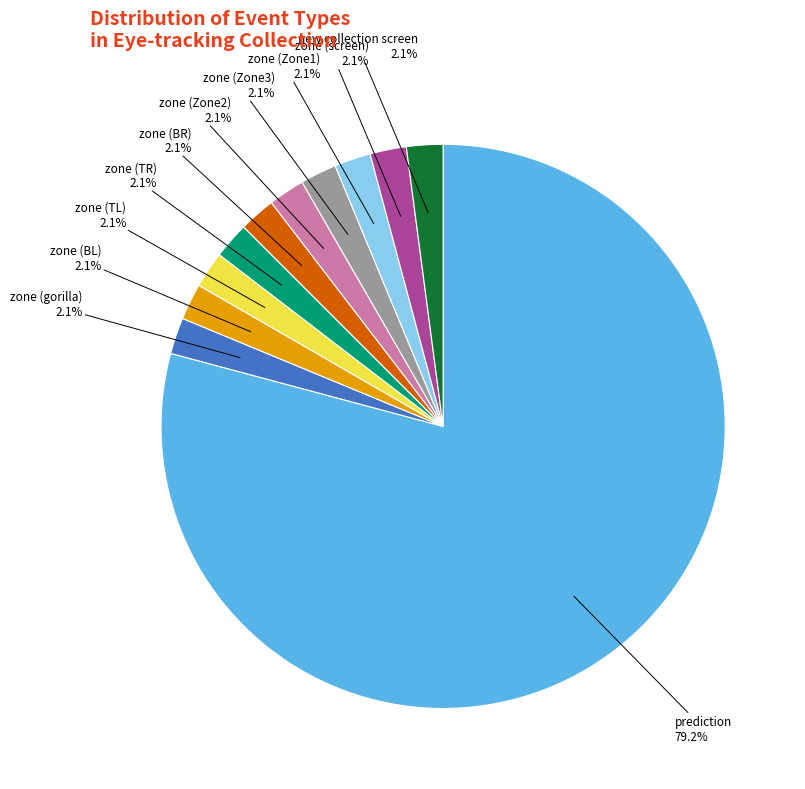

How many slices are in this pie chart?

11